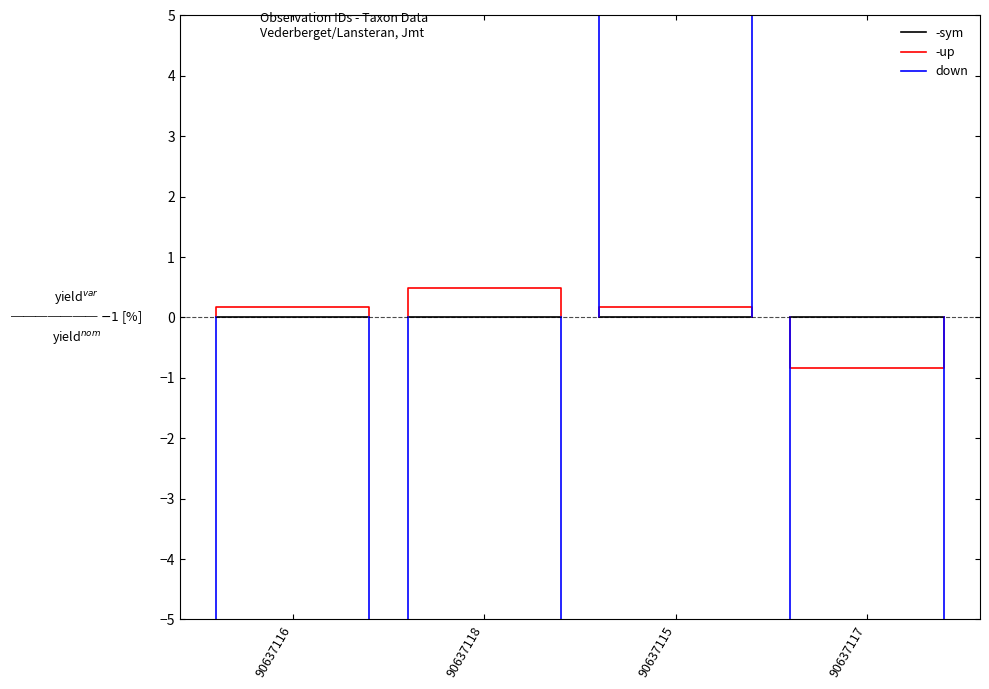

Is this an area chart (filled region under the line)?

No